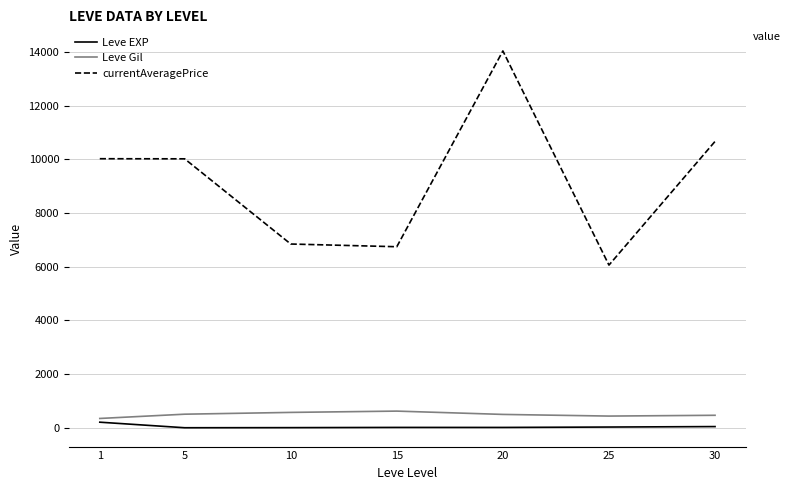

What is the average value of the Leve Gil series?

494.5